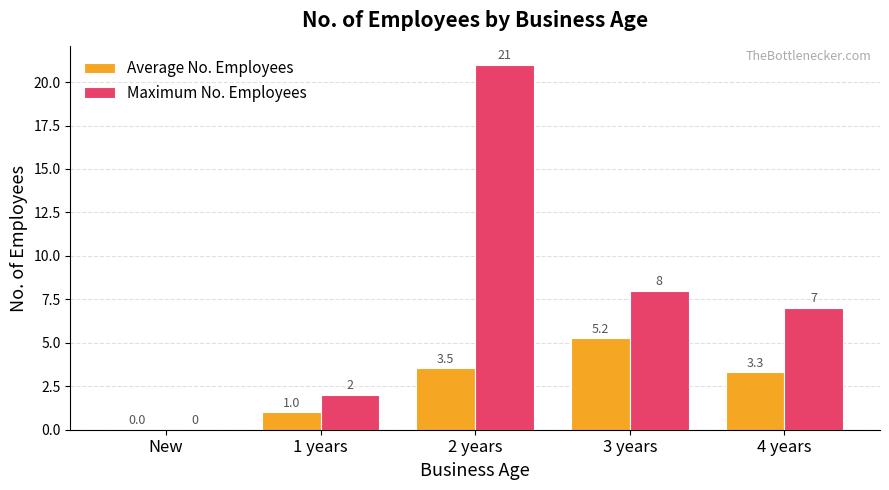

The Maximum No. Employees series shows 11.7 at 4 years. True or false?

False